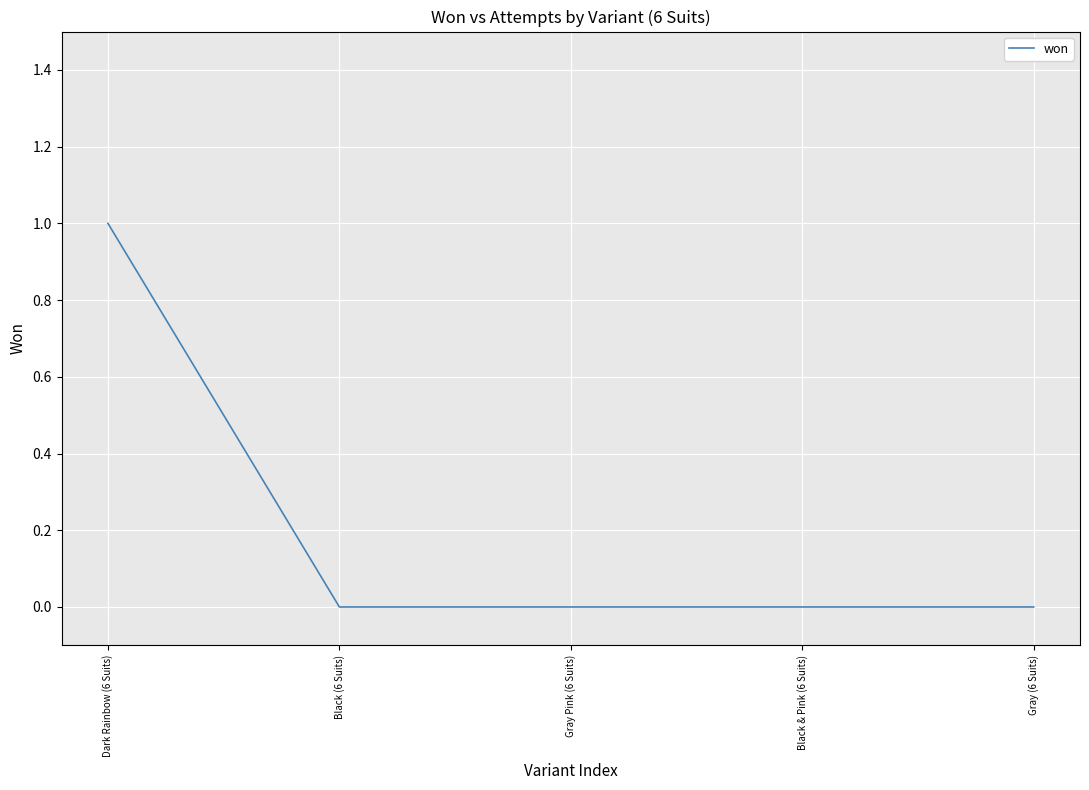

What is the greatest value displayed?

1